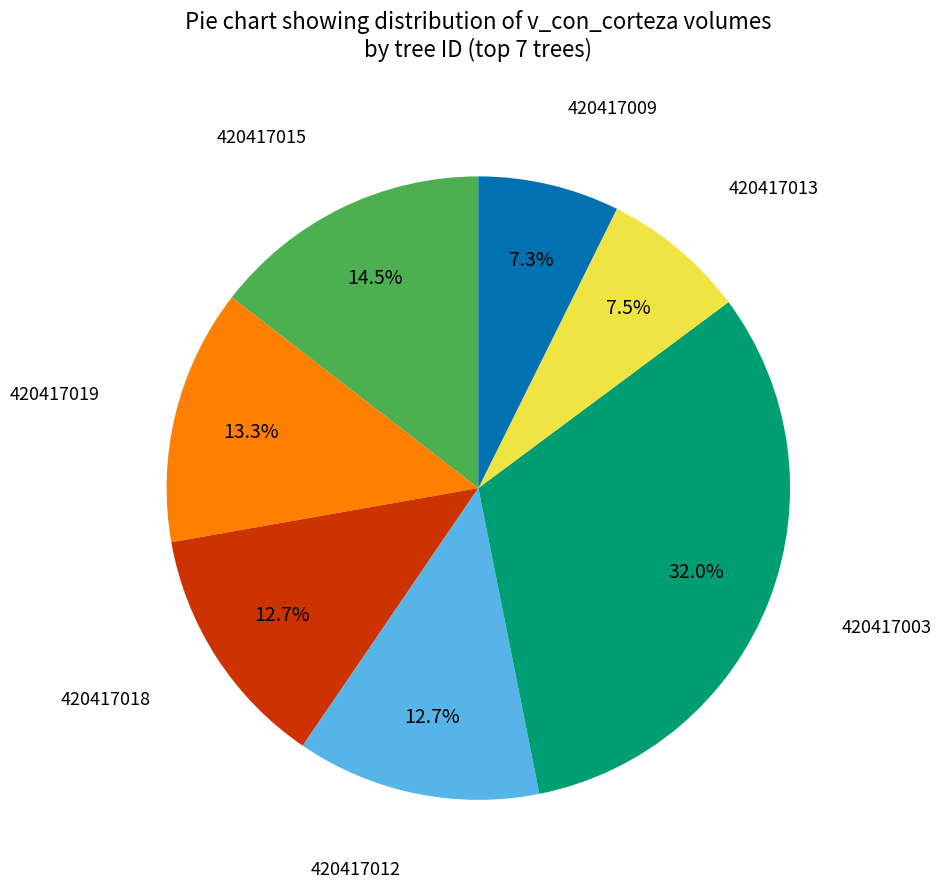

To the nearest percent, what is the difference between the largest and smallest slice percentages?

25%